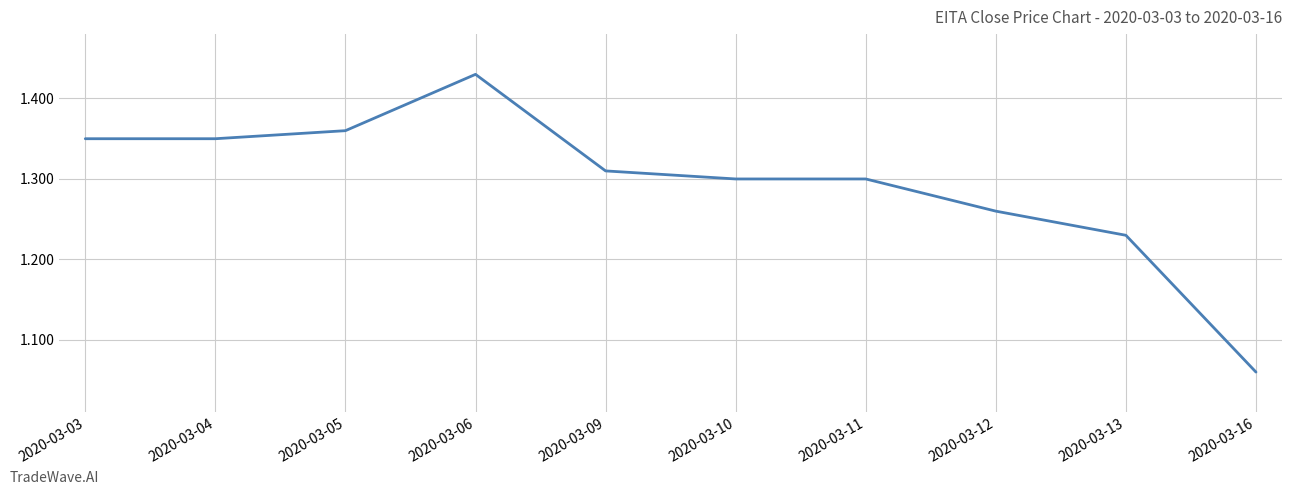

Count the values in the range 1 to 2.

10